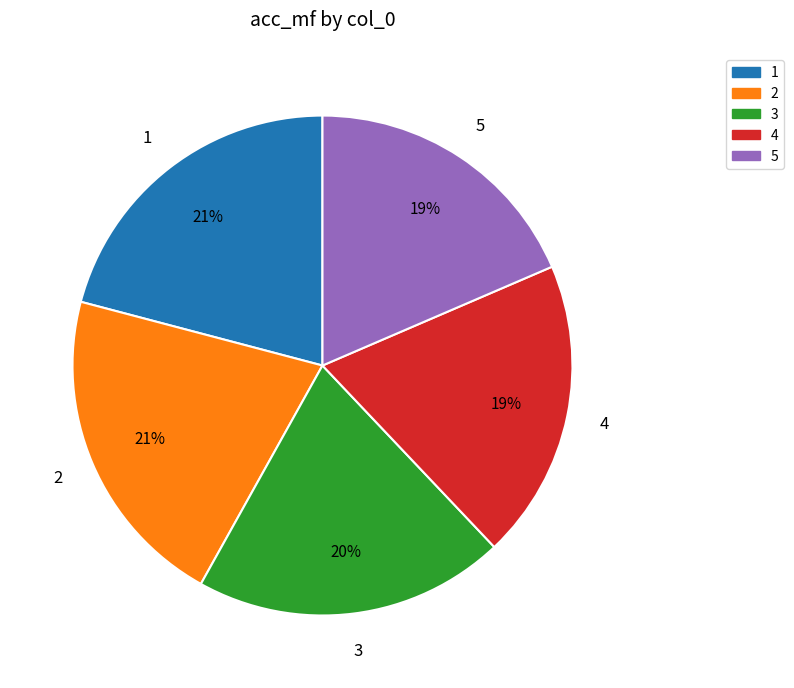

To the nearest percent, what is the difference between the 3 and 4 slice percentages?

1%